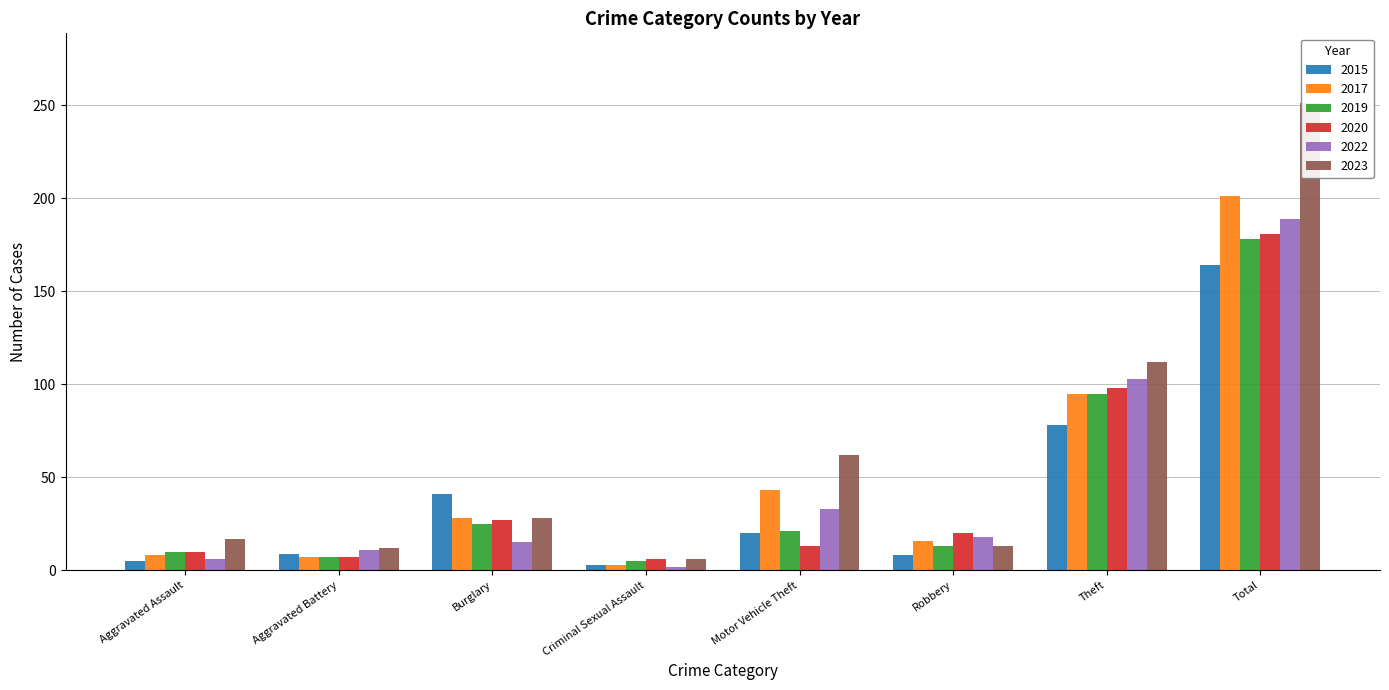

What is the maximum value for 2019?

178